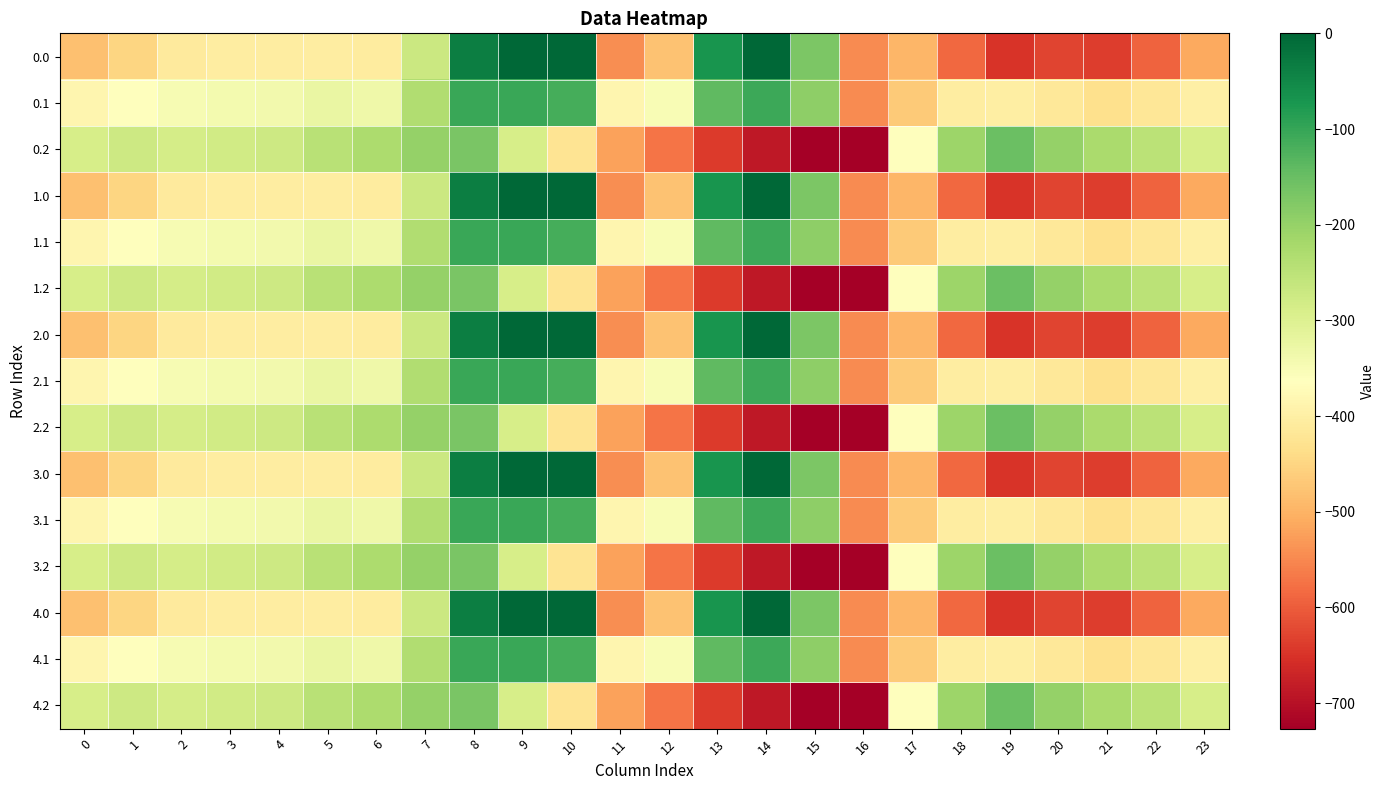

At 17, list the series in order from smallest to largest.

0.0, 1.0, 2.0, 3.0, 4.0, 0.1, 1.1, 2.1, 3.1, 4.1, 0.2, 1.2, 2.2, 3.2, 4.2